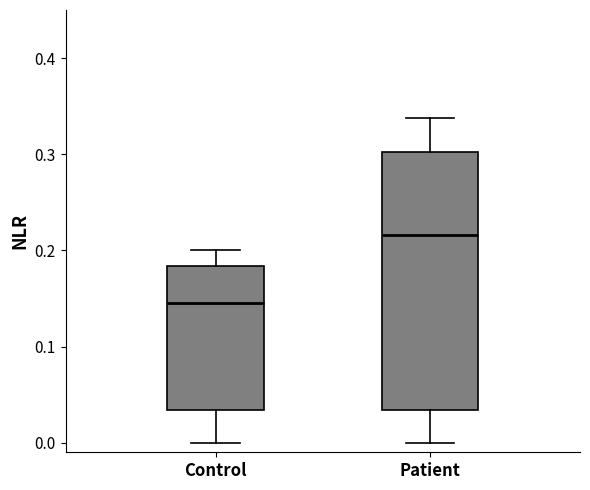

Which box's median line is the highest?

Patient